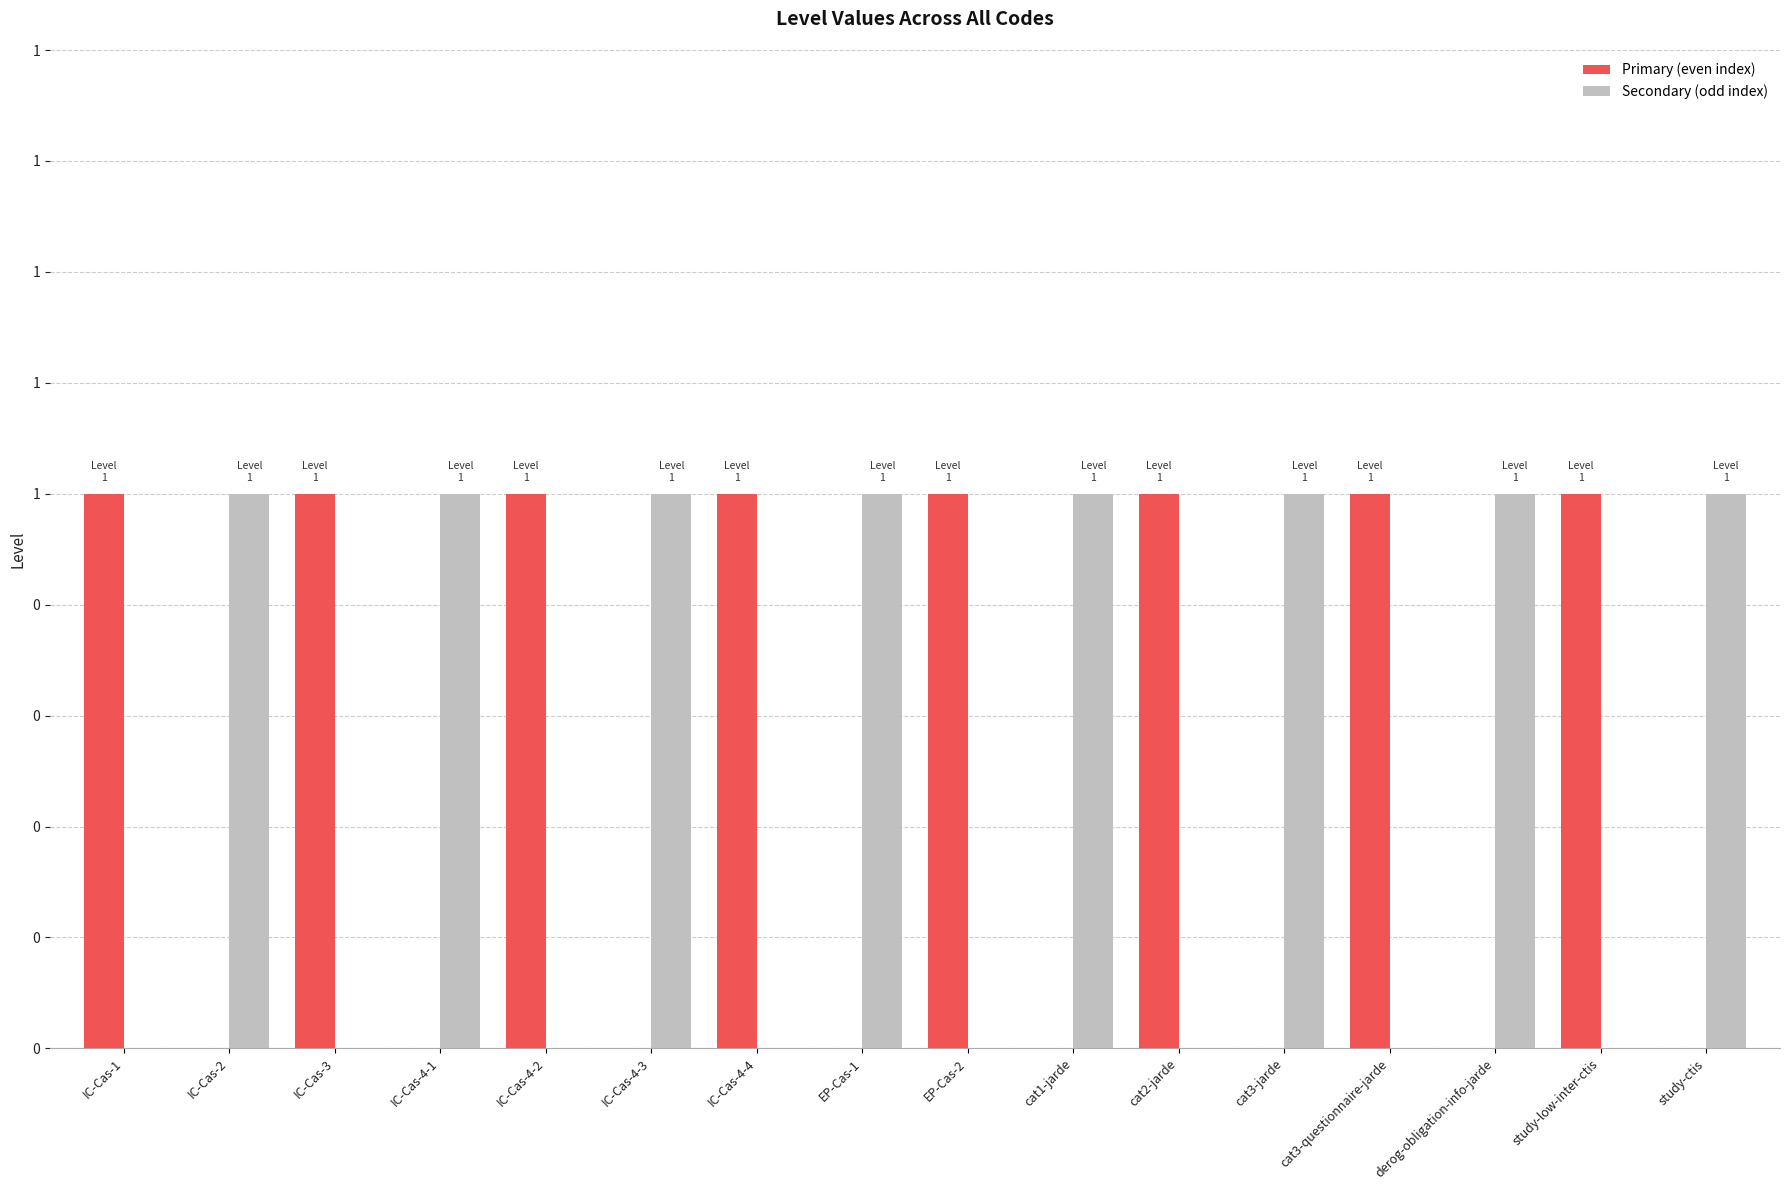

What are all the series names shown in the legend?

Primary (even index), Secondary (odd index)